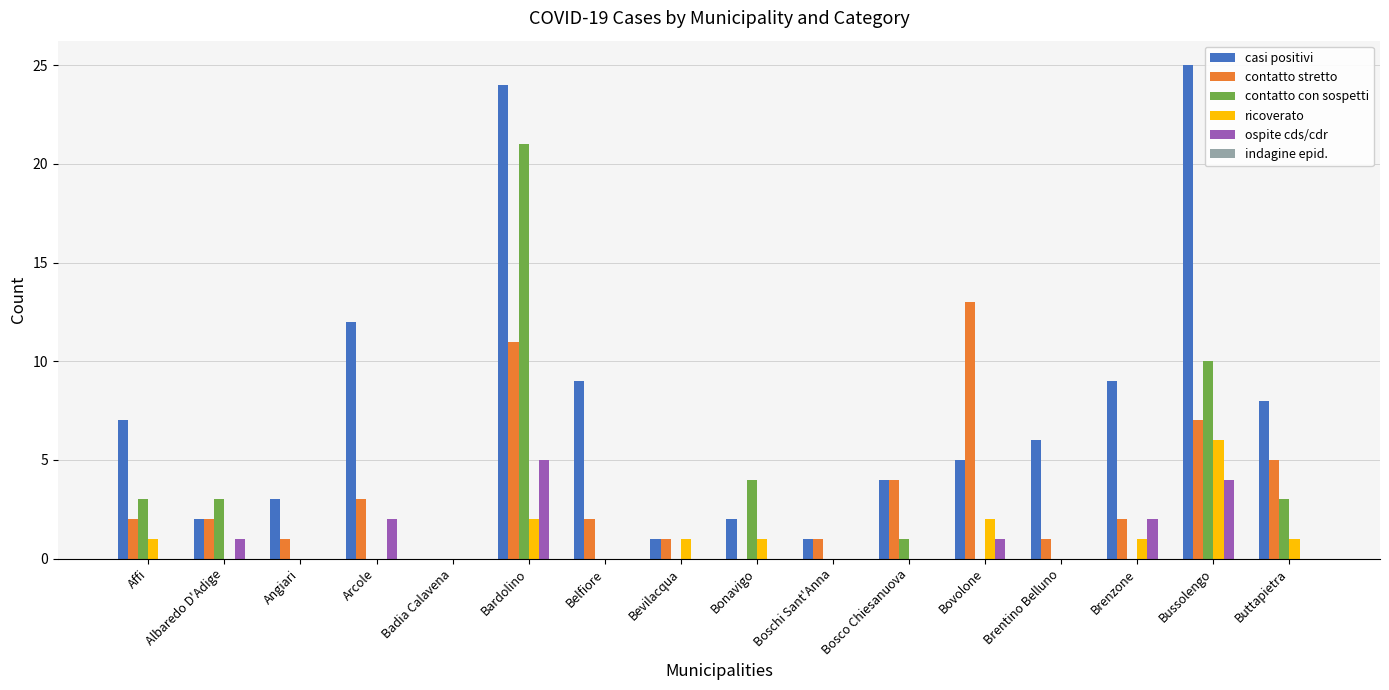

How many groups of bars are there?

16